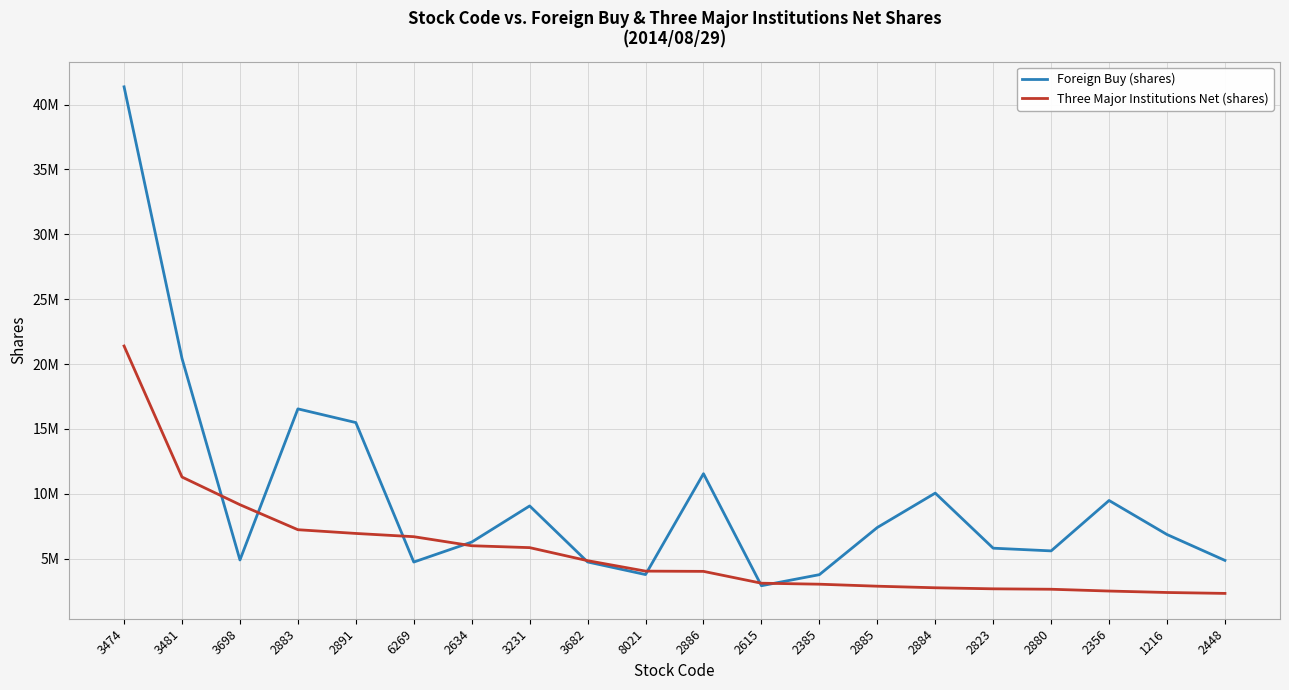

What is the difference between the maximum and minimum values in the Foreign Buy (shares) series?

38445000